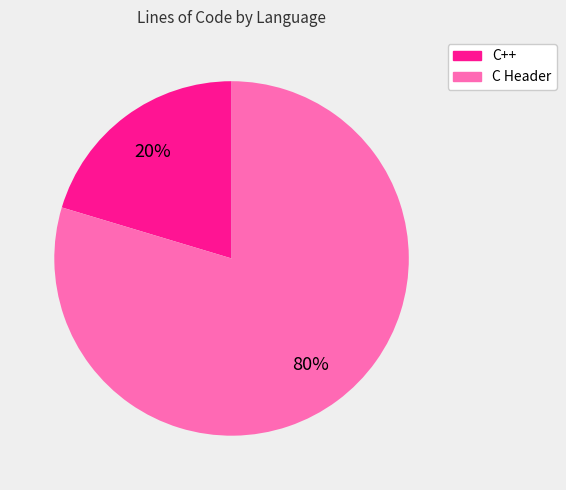

Between C++ and C Header, which is larger?

C Header